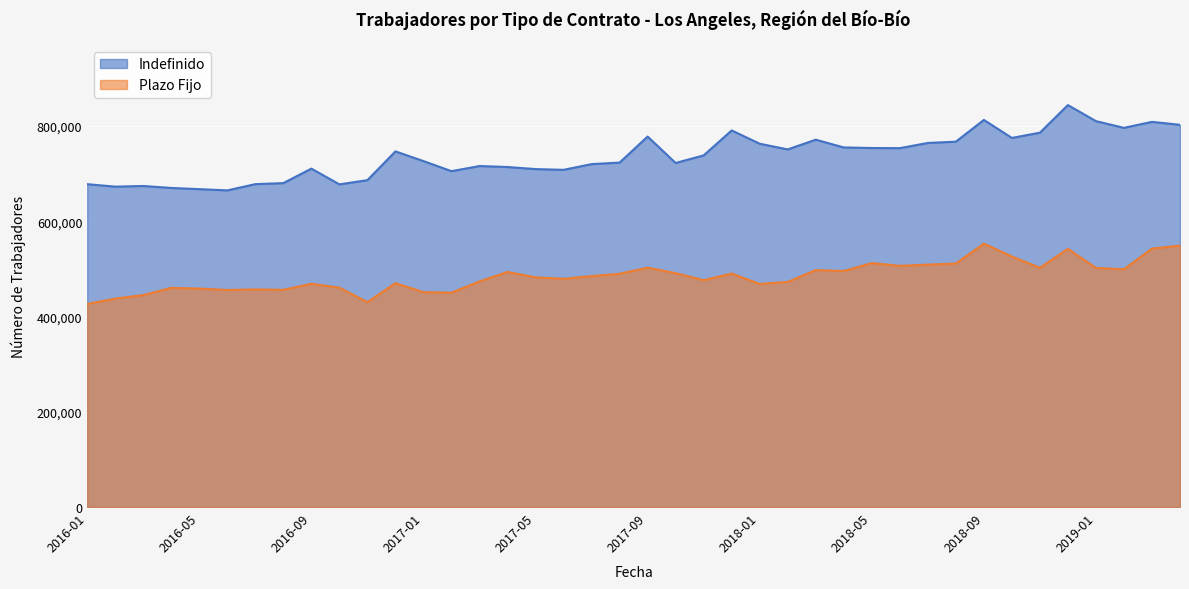

In Plazo Fijo, how many points are lower than both neighbors (excluding endpoints)?

11